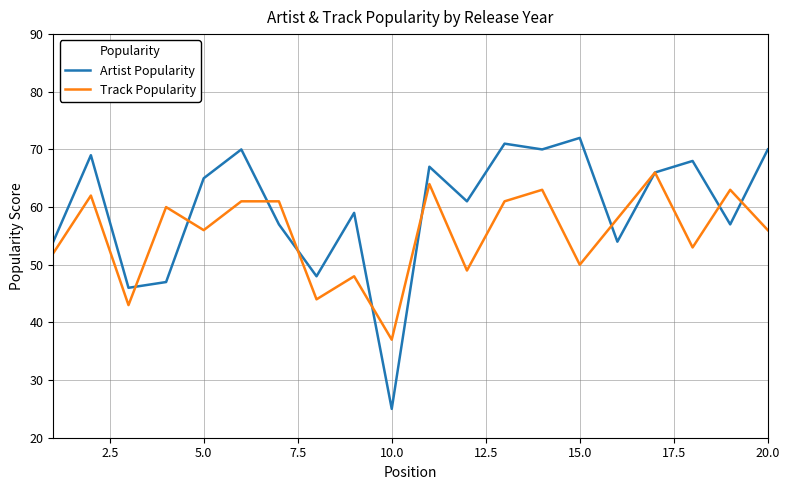

Count the number of categories in the chart.

20